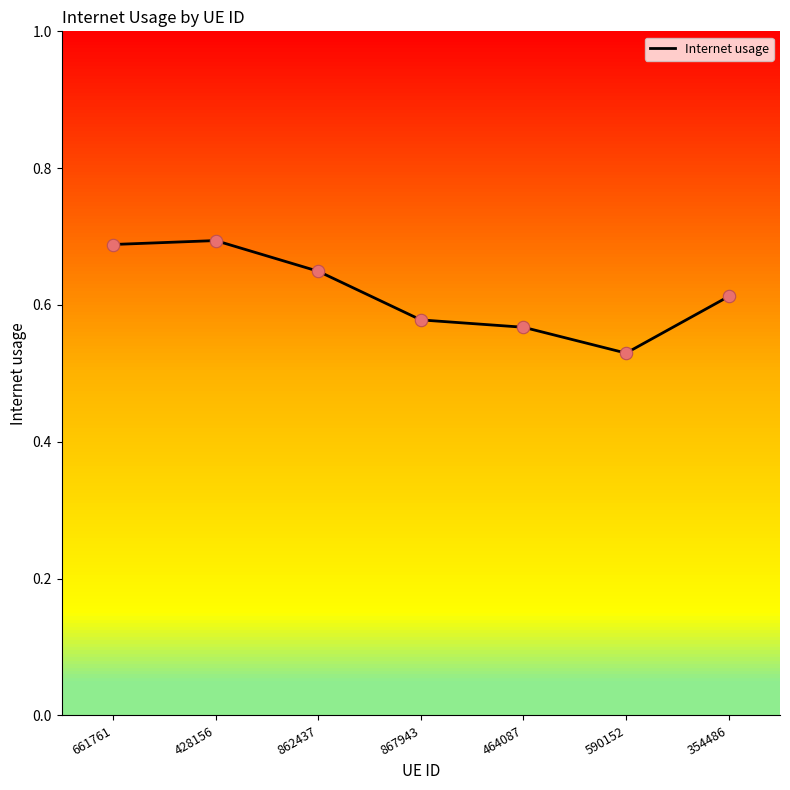

Which has a higher value, 661761 or 862437?

661761